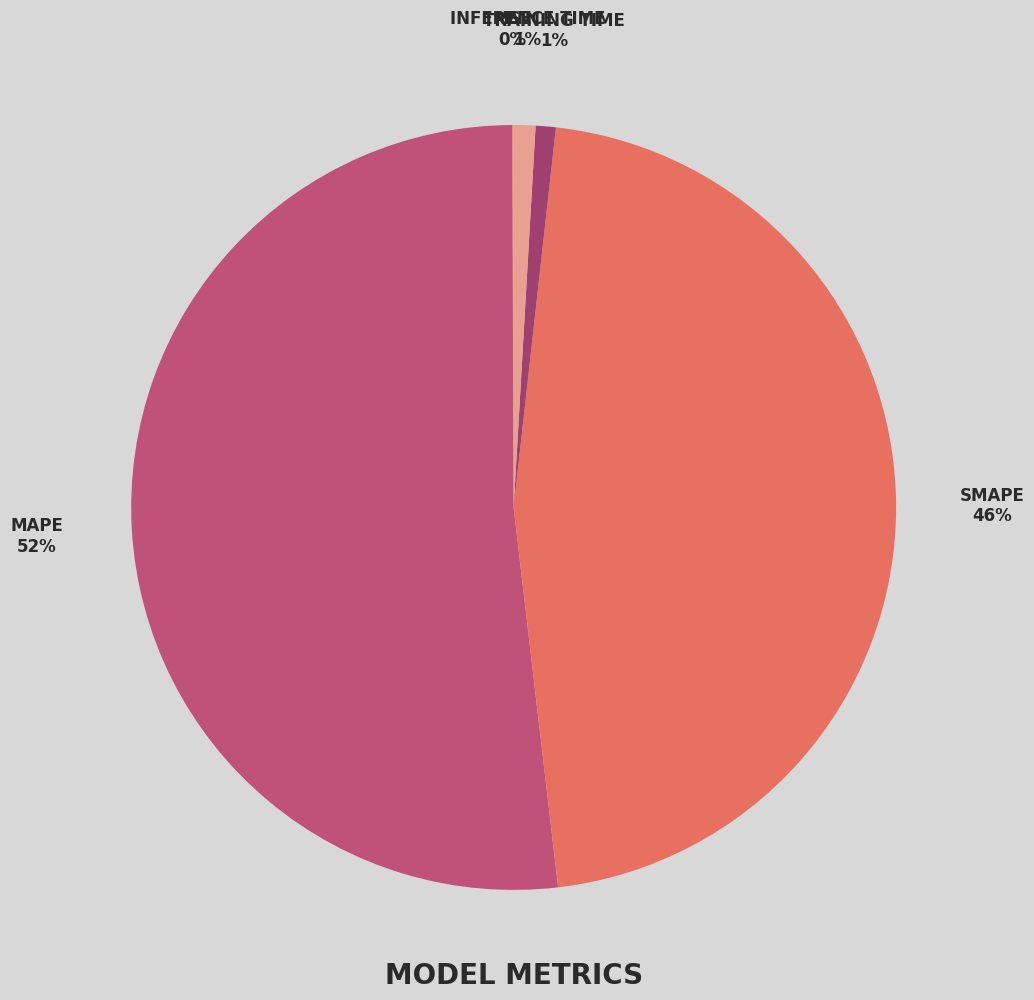

To the nearest percent, what is the average slice percentage?

20%